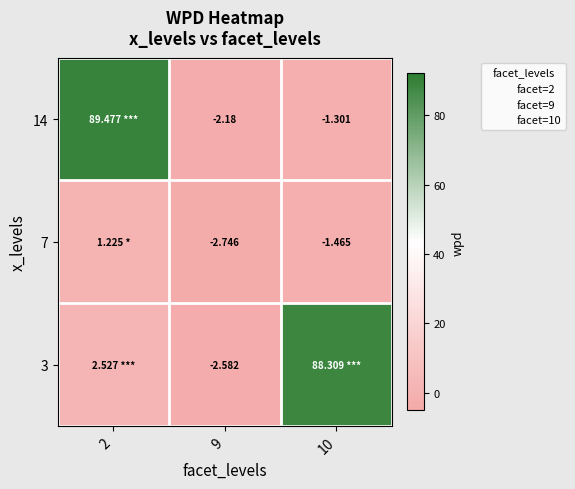

Is the value of 7 at 10 greater than the value of 14 at 10?

No